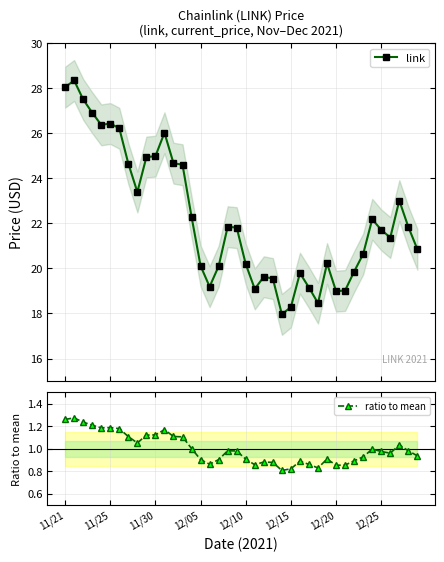

At which label does link first exceed 21?

11/21